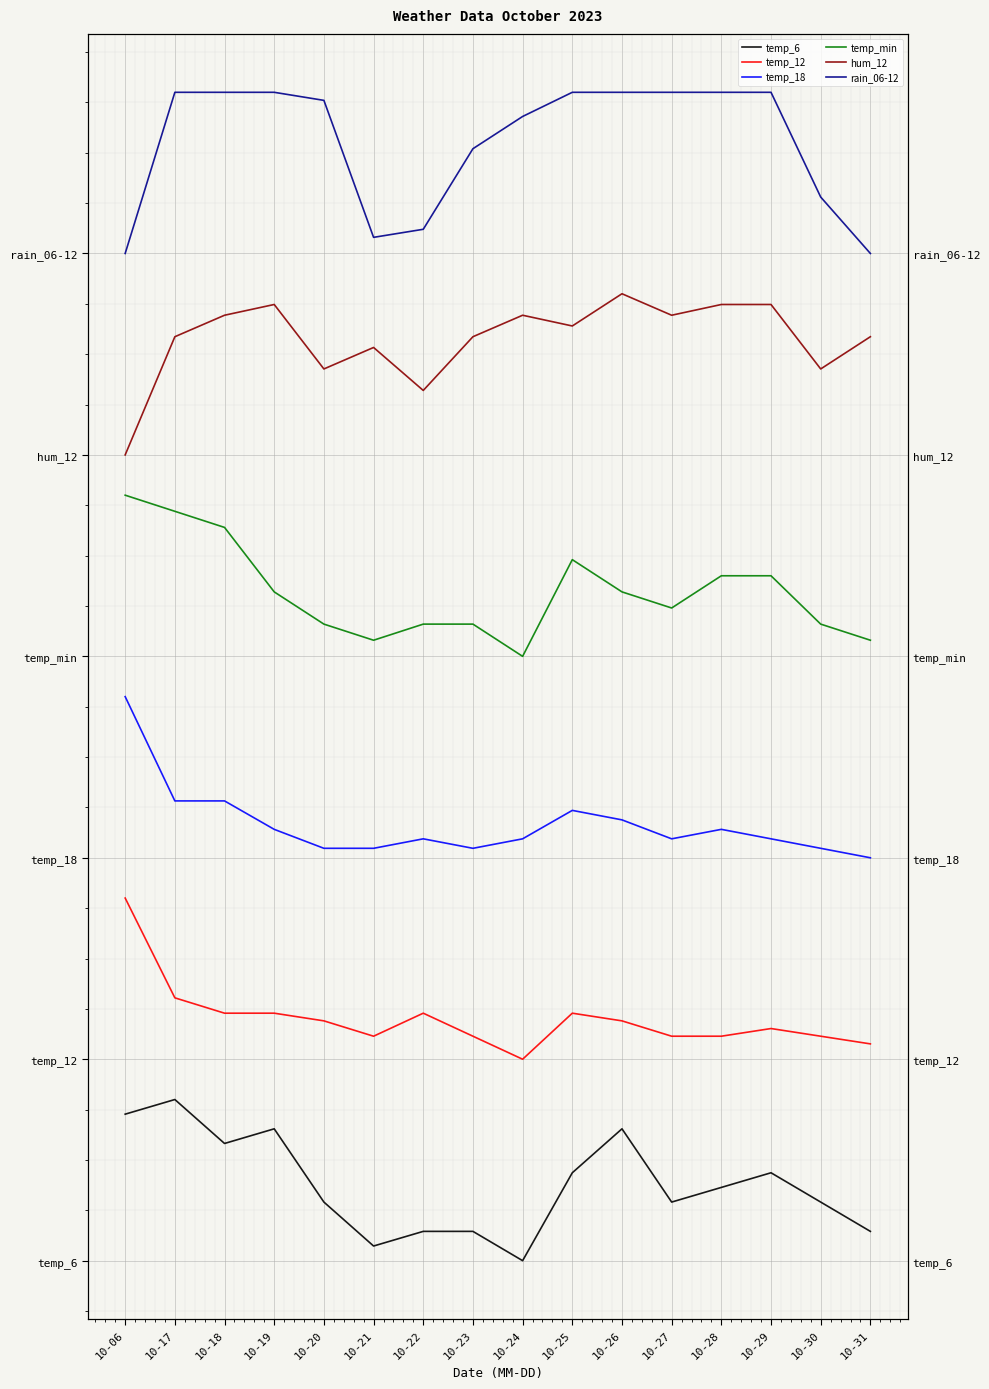

What is the value of the temp_18 point at the 10th from the left?

33.5